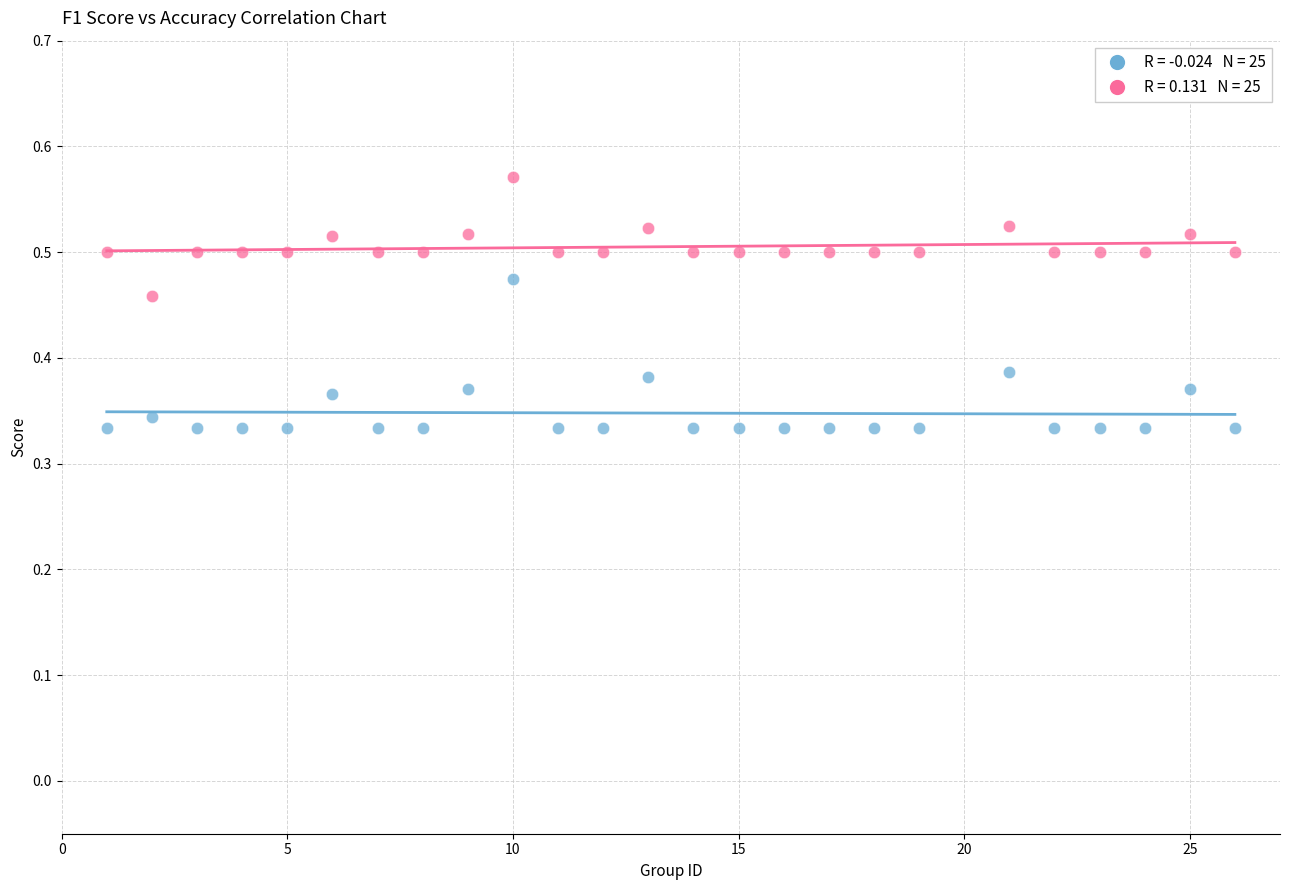

Across all data points, what is the range of X values (max minus min)?

25.0